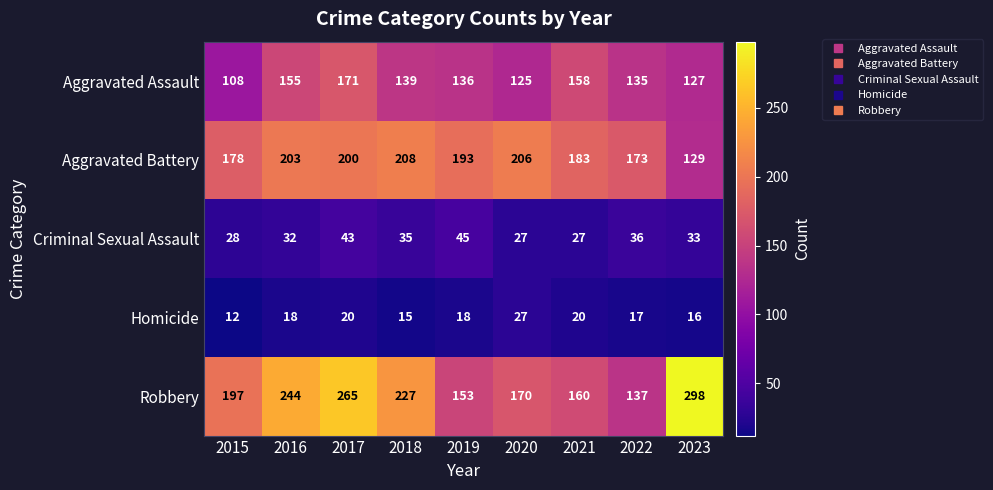

At which category does the chart reach its minimum across all series?

2015